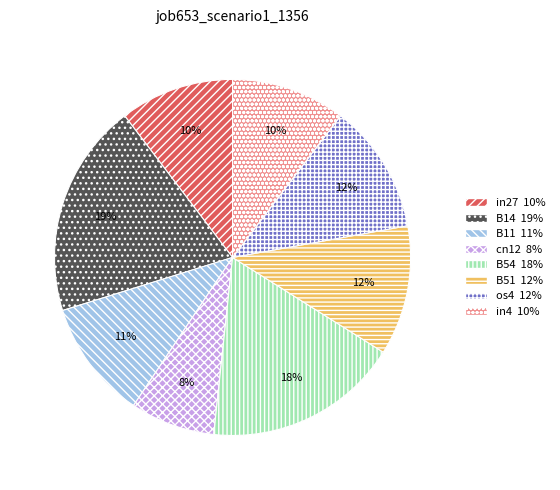

Which has a higher value, cn12 or B14?

B14